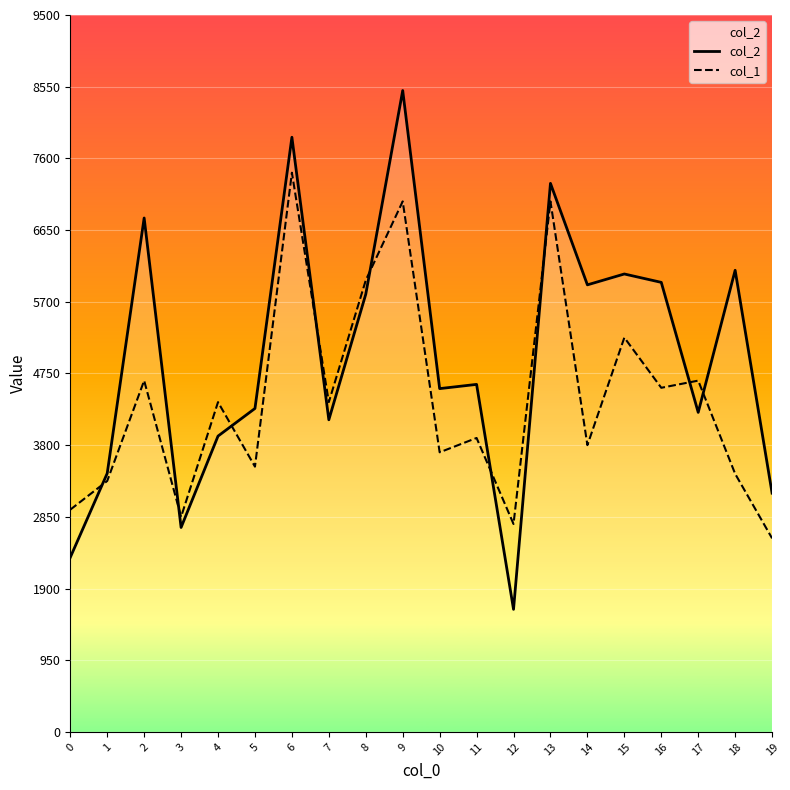

At which label does col_1 reach its minimum?

19